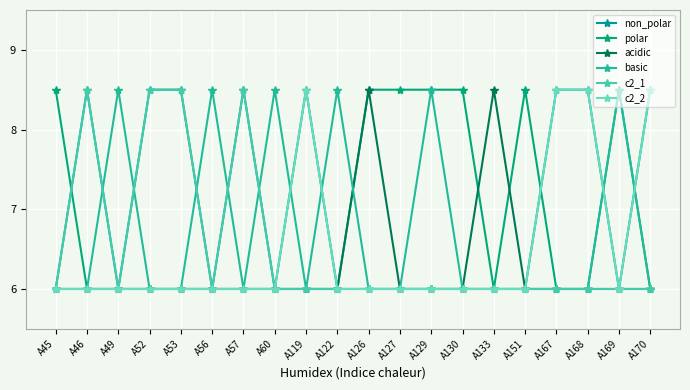

Reading left to right, what are all the values shown in this chart?

non_polar: A45=6.0	A46=8.5	A49=6.0	A52=8.5	A53=8.5	A56=6.0	A57=8.5	A60=6.0	A119=8.5	A122=6.0	A126=6.0	A127=6.0	A129=6.0	A130=6.0	A133=6.0	A151=6.0	A167=8.5	A168=8.5	A169=6.0	A170=8.5
polar: A45=8.5	A46=6.0	A49=6.0	A52=6.0	A53=6.0	A56=6.0	A57=6.0	A60=6.0	A119=6.0	A122=6.0	A126=8.5	A127=8.5	A129=8.5	A130=8.5	A133=6.0	A151=8.5	A167=6.0	A168=6.0	A169=8.5	A170=6.0
acidic: A45=6.0	A46=6.0	A49=6.0	A52=6.0	A53=6.0	A56=6.0	A57=6.0	A60=6.0	A119=6.0	A122=6.0	A126=8.5	A127=6.0	A129=6.0	A130=6.0	A133=8.5	A151=6.0	A167=6.0	A168=6.0	A169=6.0	A170=6.0
basic: A45=6.0	A46=6.0	A49=8.5	A52=6.0	A53=6.0	A56=8.5	A57=6.0	A60=8.5	A119=6.0	A122=8.5	A126=6.0	A127=6.0	A129=8.5	A130=6.0	A133=6.0	A151=6.0	A167=6.0	A168=6.0	A169=8.5	A170=6.0
c2_1: A45=6.0	A46=8.5	A49=6.0	A52=8.5	A53=8.5	A56=6.0	A57=8.5	A60=6.0	A119=6.0	A122=6.0	A126=6.0	A127=6.0	A129=6.0	A130=6.0	A133=6.0	A151=6.0	A167=6.0	A168=6.0	A169=6.0	A170=6.0
c2_2: A45=6.0	A46=6.0	A49=6.0	A52=6.0	A53=6.0	A56=6.0	A57=6.0	A60=6.0	A119=8.5	A122=6.0	A126=6.0	A127=6.0	A129=6.0	A130=6.0	A133=6.0	A151=6.0	A167=8.5	A168=8.5	A169=6.0	A170=8.5